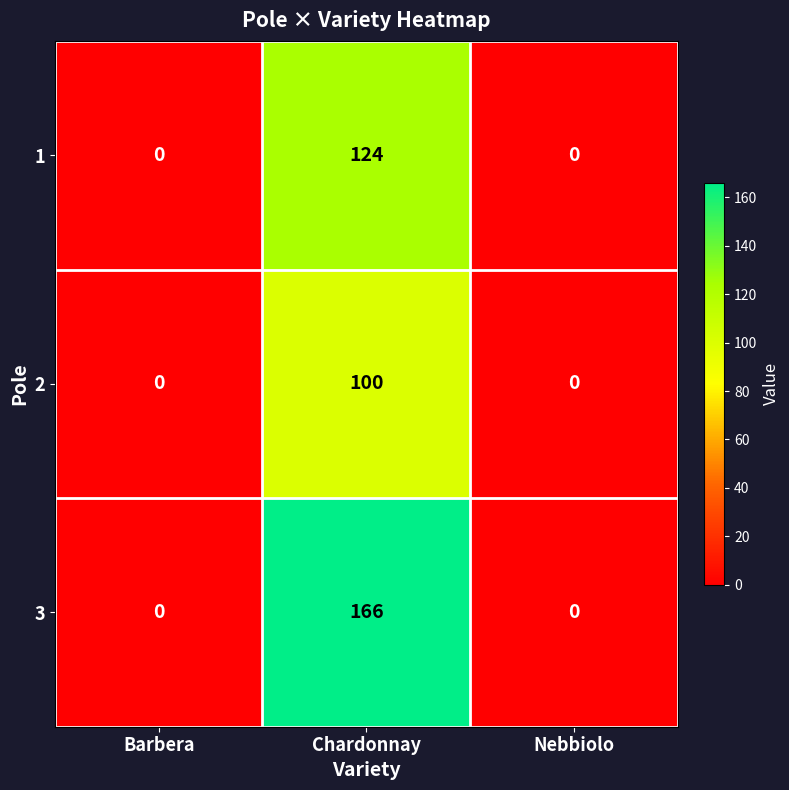

How many categories are shown in the chart?

3